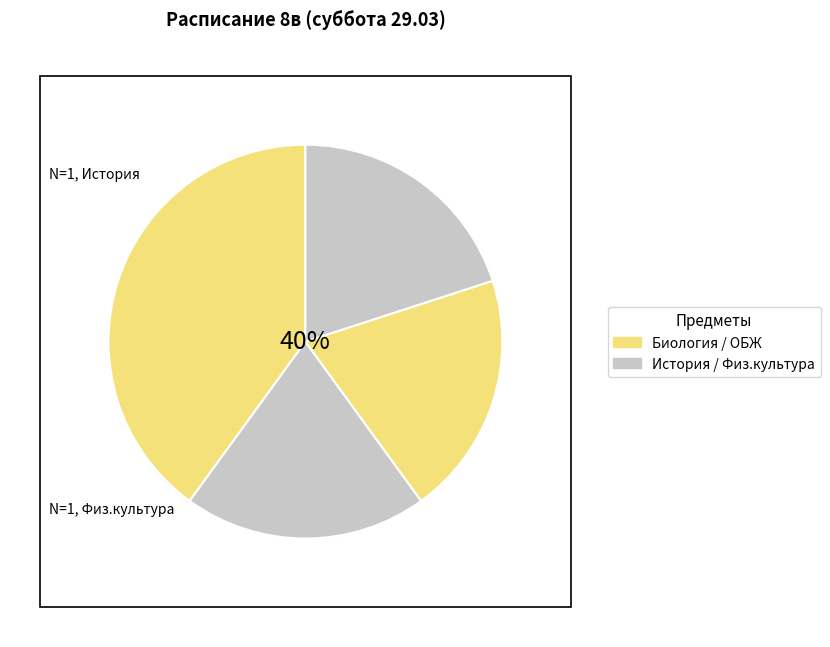

Which slice is the largest?

Биология